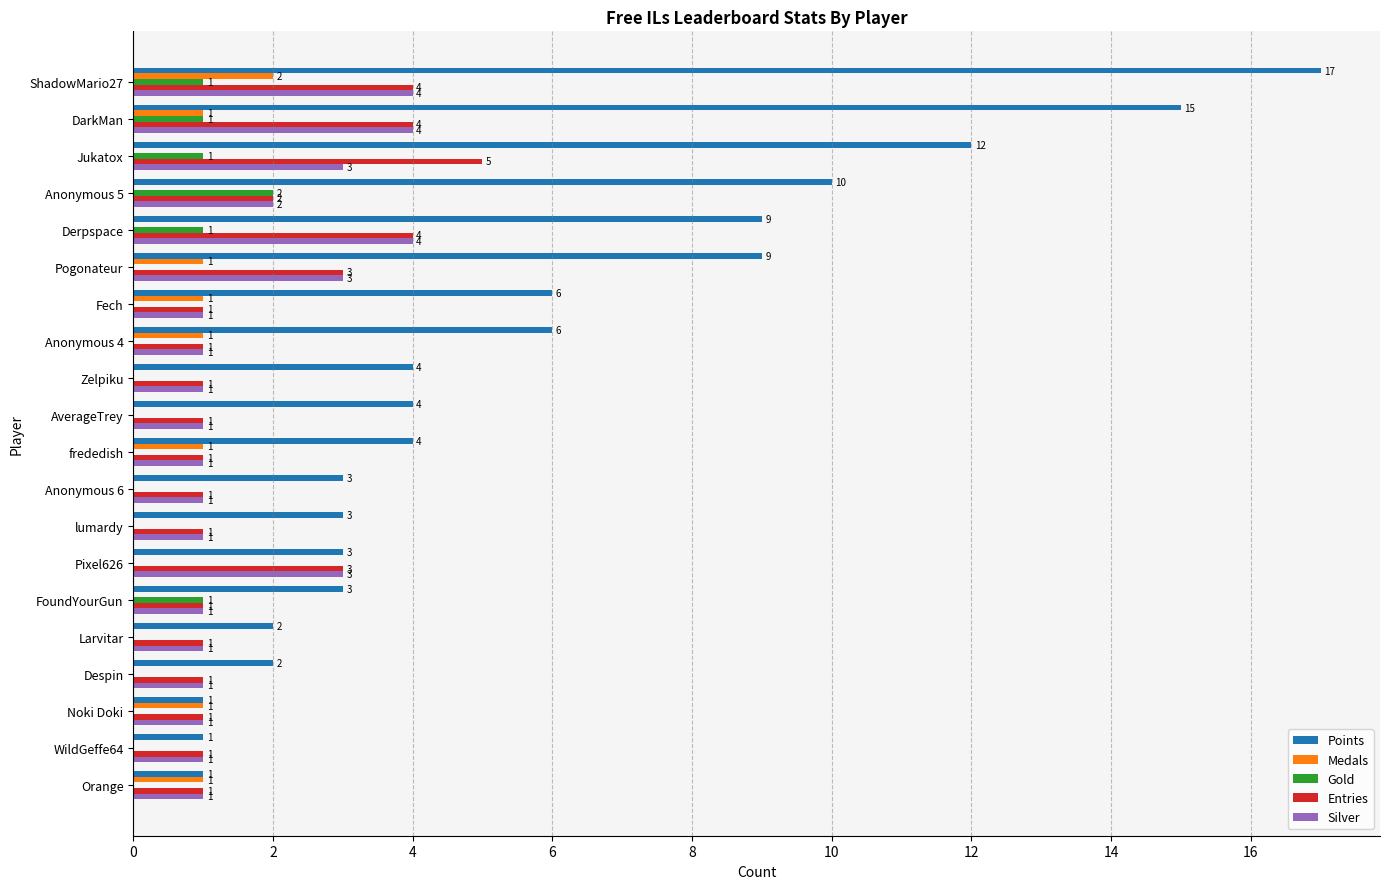

What is the sum of all Entries values?

38